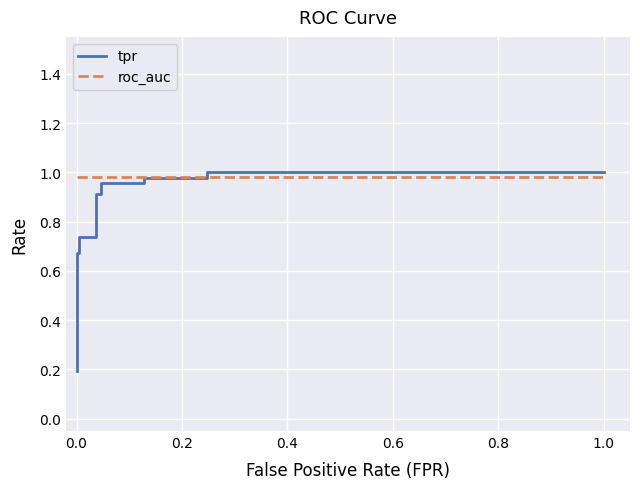

What is the value of the roc_auc point at the 5th from the left?

1.0